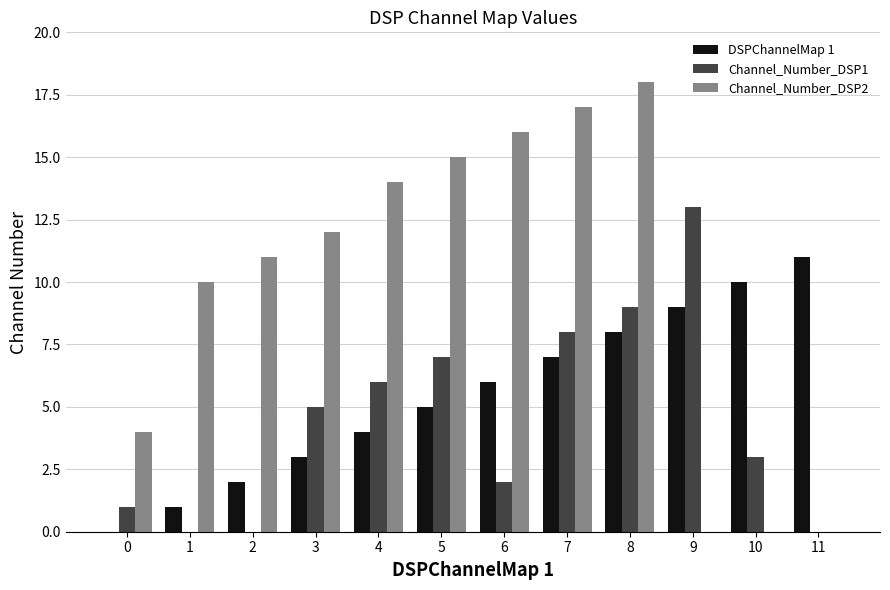

The value of Channel_Number_DSP2 at 6 is 24. True or false?

False